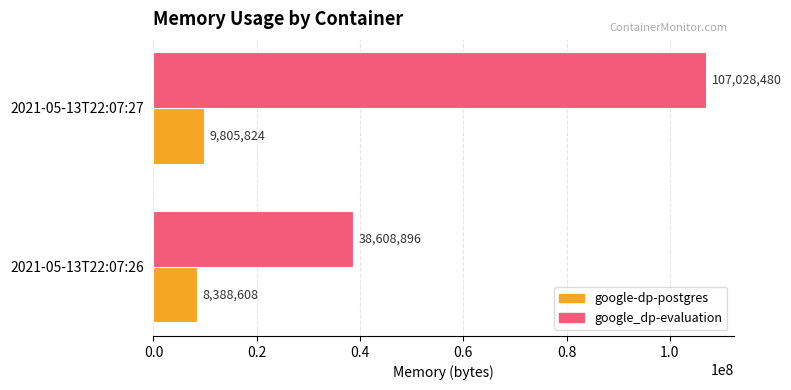

What is the average value of the google-dp-postgres series?

9097216